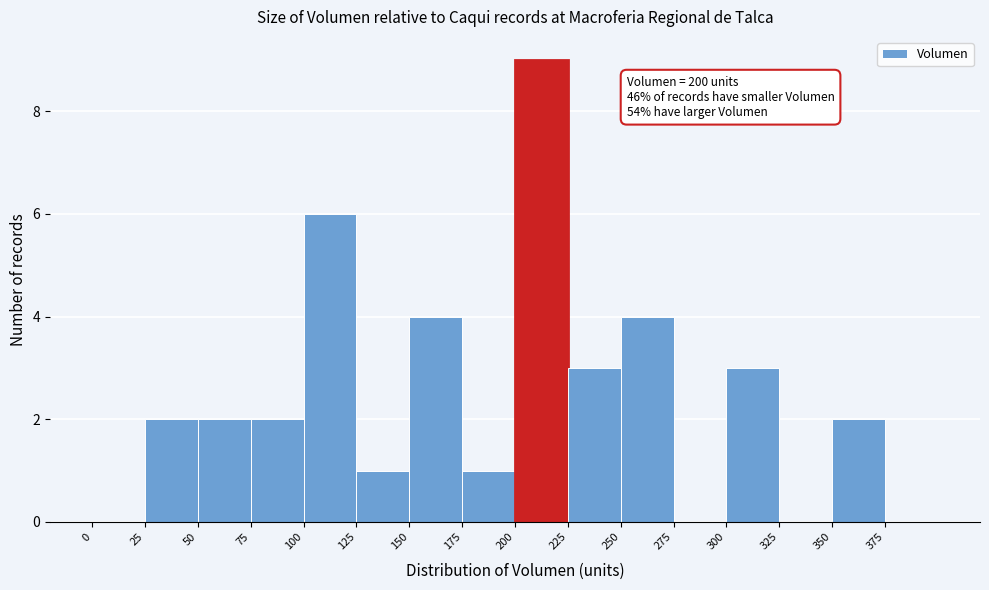

Which range on the x-axis has the tallest bar?

200 to 225